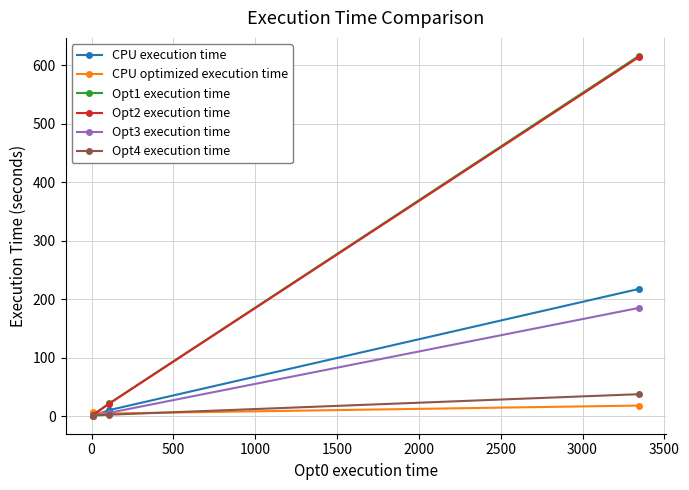

Which series has the largest range (max minus min)?

Opt1 execution time